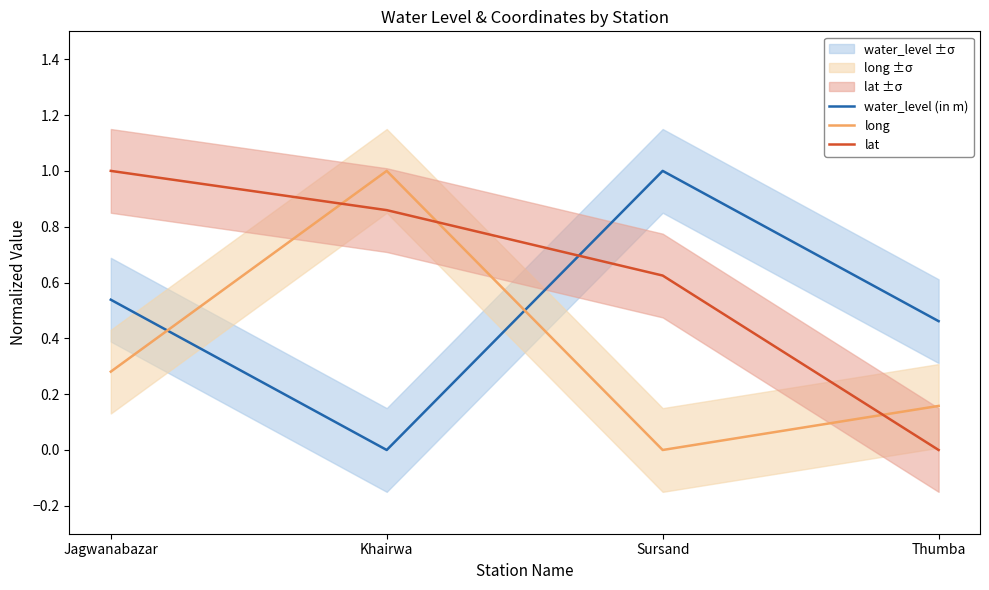

True or false: long has a value of 0.3 at Thumba.

False